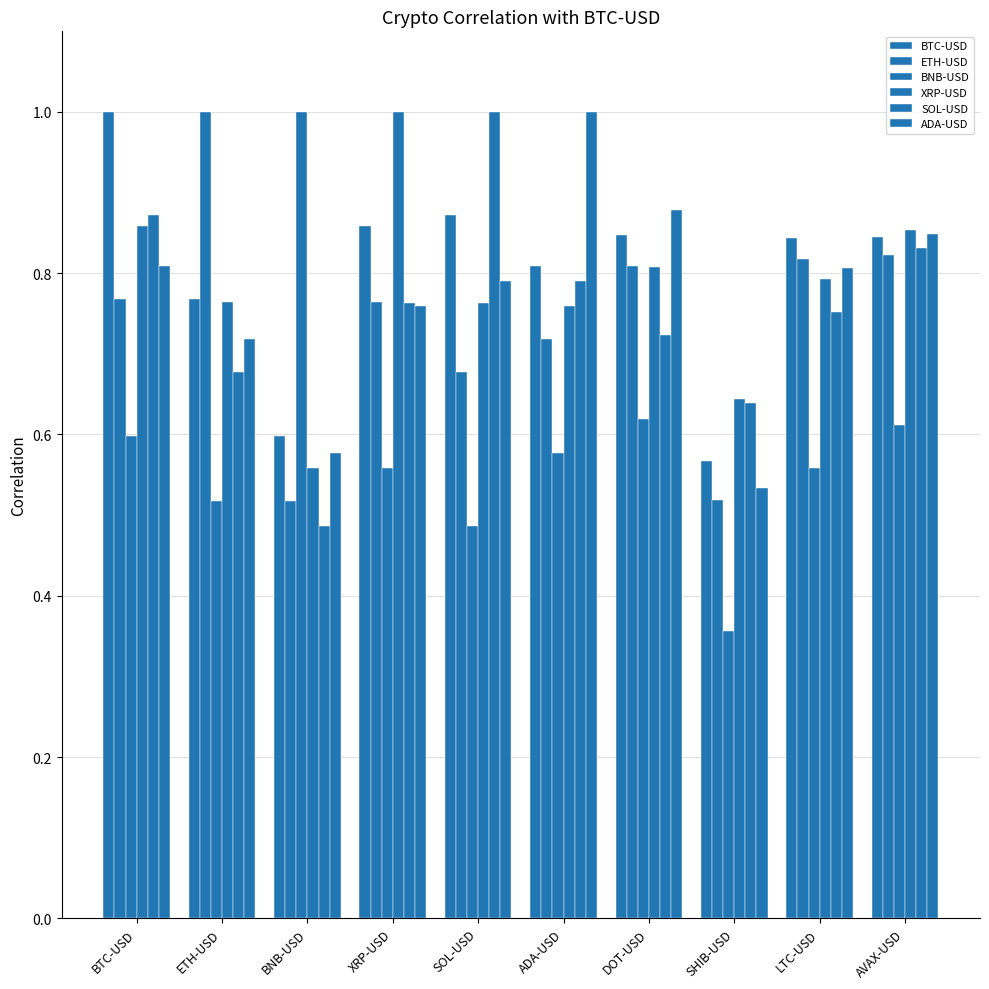

Does the chart contain any negative values?

No